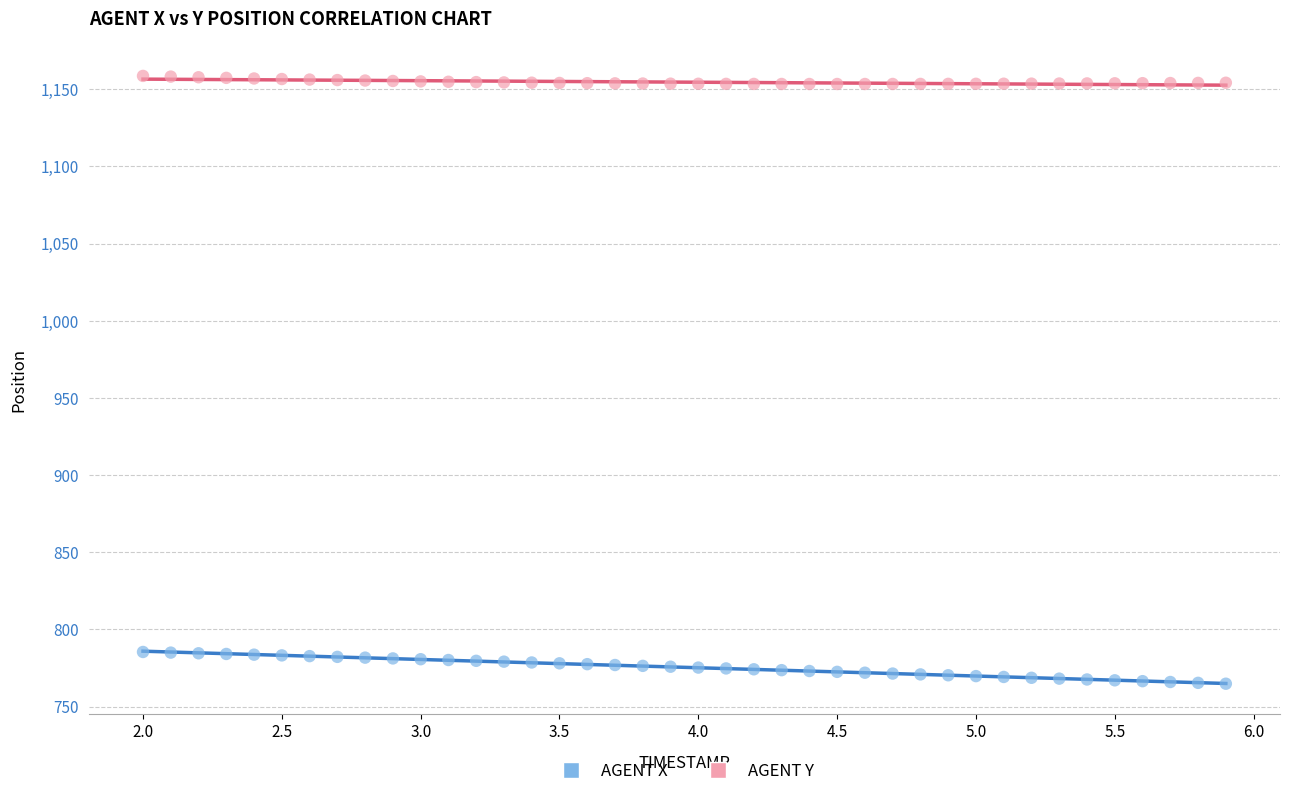

Across all data points, what is the range of Y values (max minus min)?

393.8